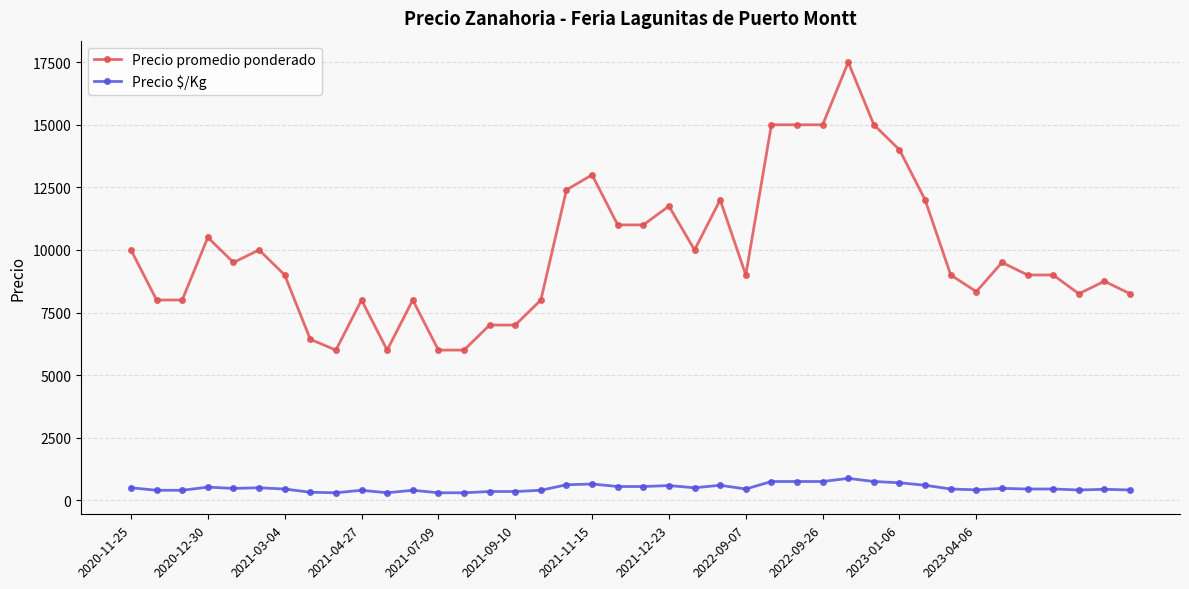

Which series has the largest range (max minus min)?

Precio promedio ponderado